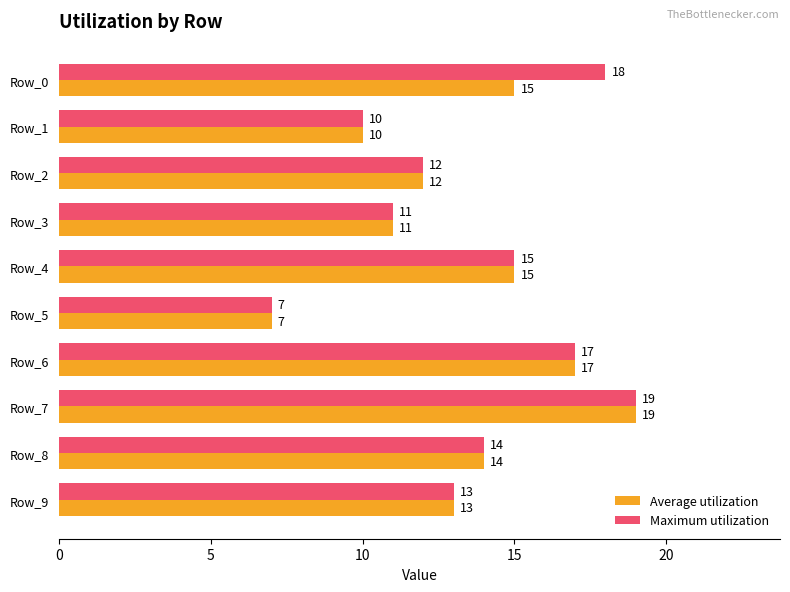

What is the difference between the maximum and second lowest values in the Maximum utilization series?

9